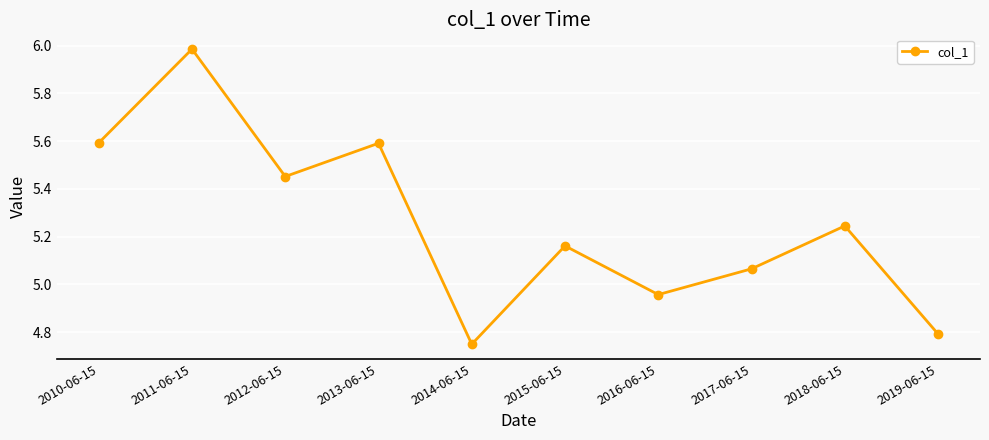

What is the average value?

5.3